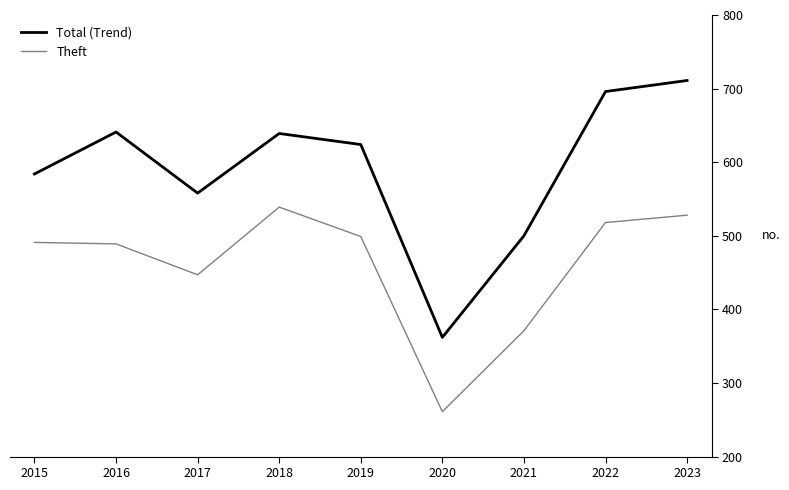

List the series in order of their peak value, lowest first.

Theft, Total (Trend)